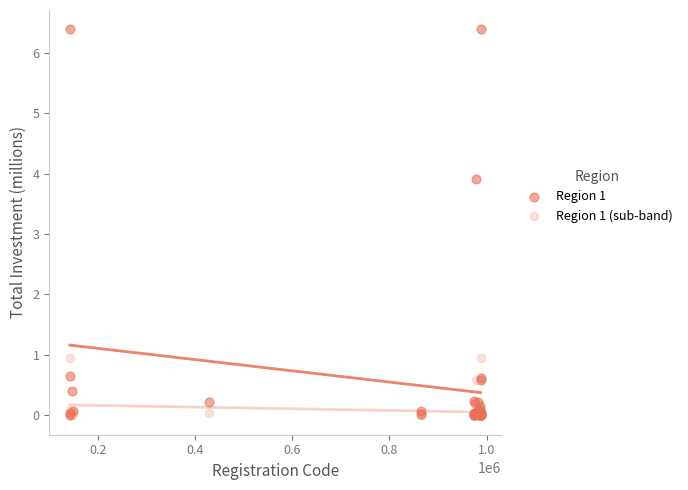

What are all the series names shown in the legend?

Region 1, Region 1 (sub-band)